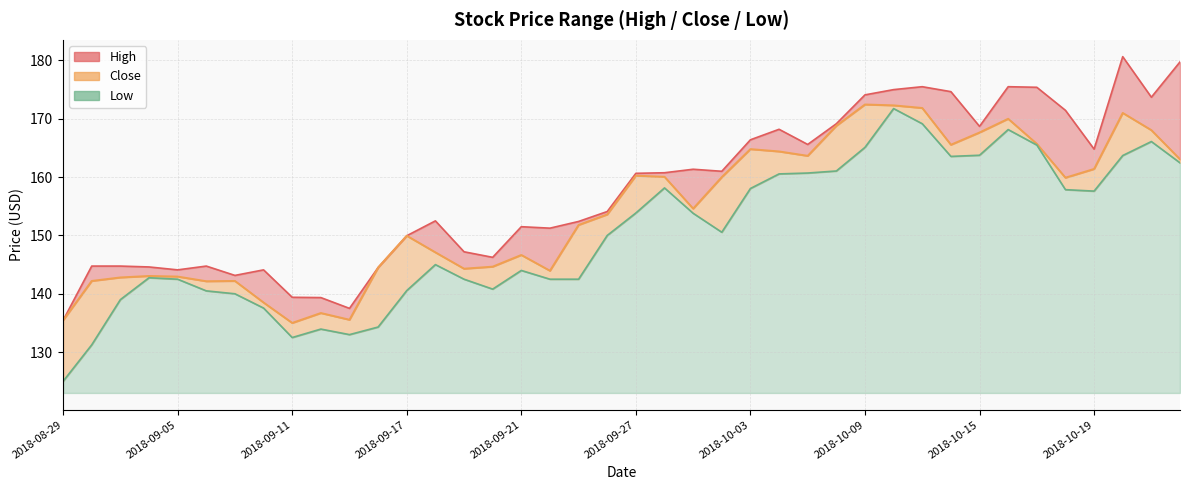

How many lines are shown in the chart?

3